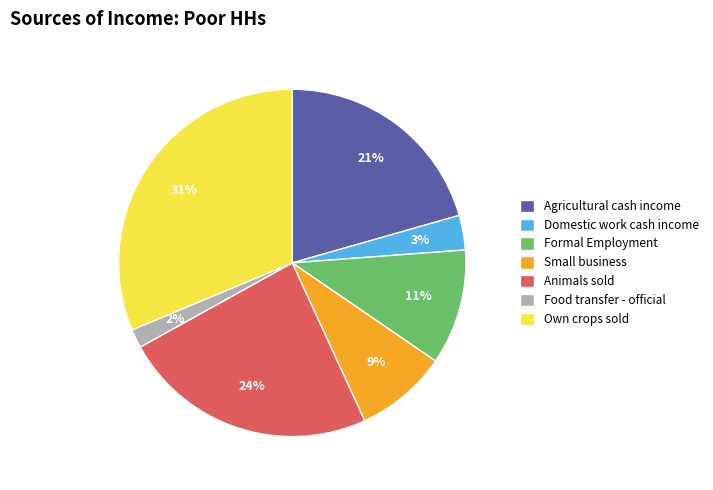

Is it true that Formal Employment is 3% of the pie?

False